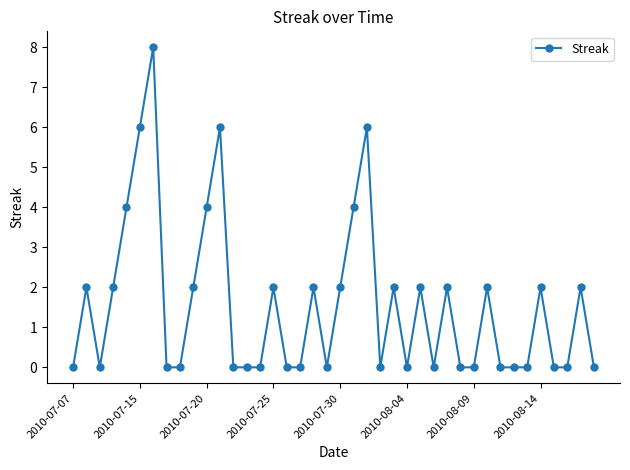

Is this an area chart (filled region under the line)?

No